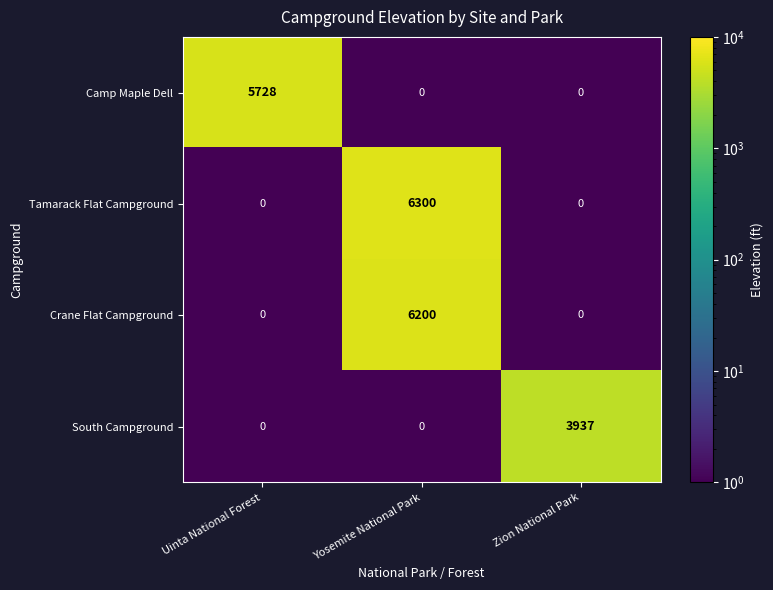

At how many categories does at least one series exceed 2331?

3